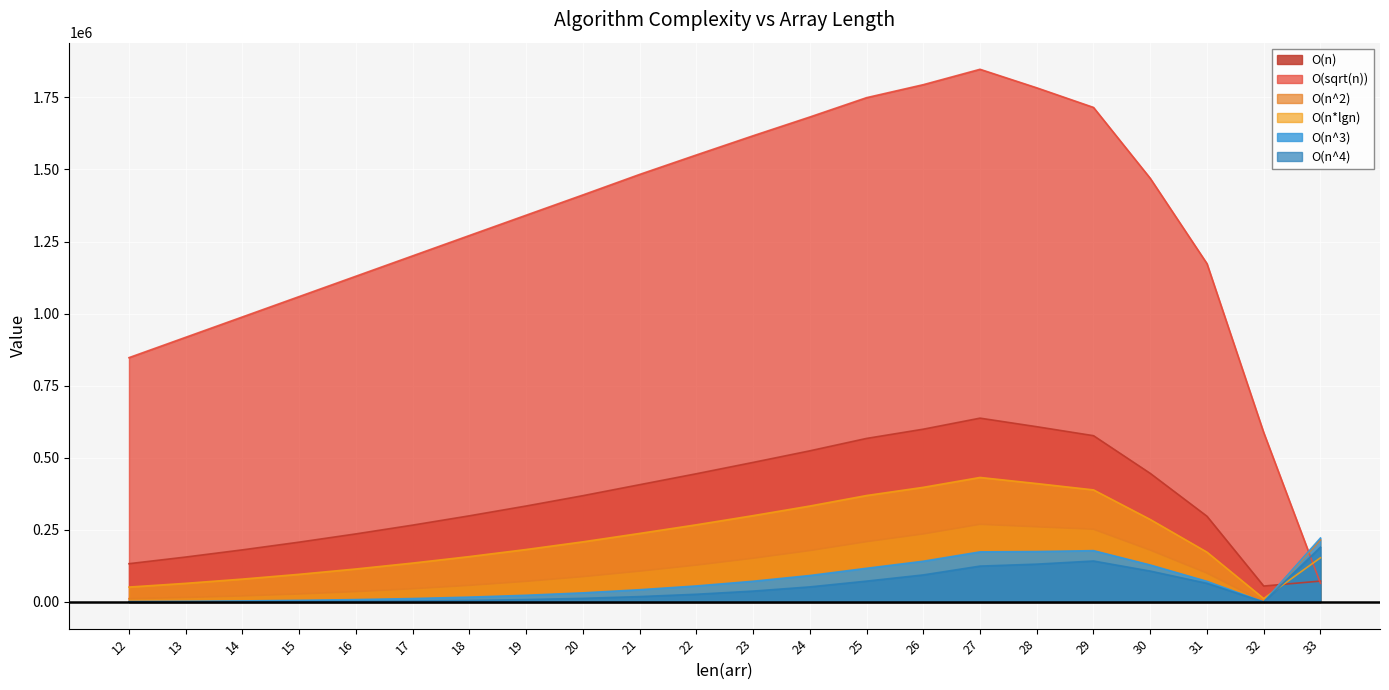

Where do O(n*lgn) and O(n^3) first cross each other?

32 and 33